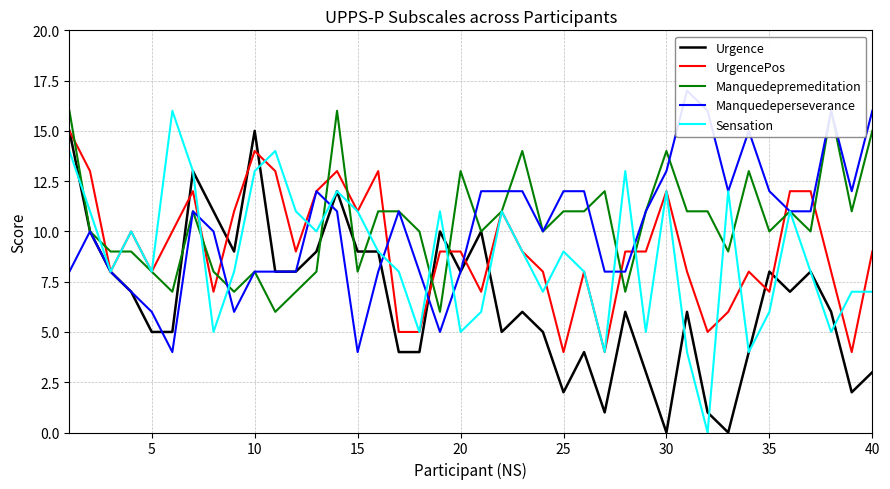

The value of Urgence at 5 is 5. True or false?

True